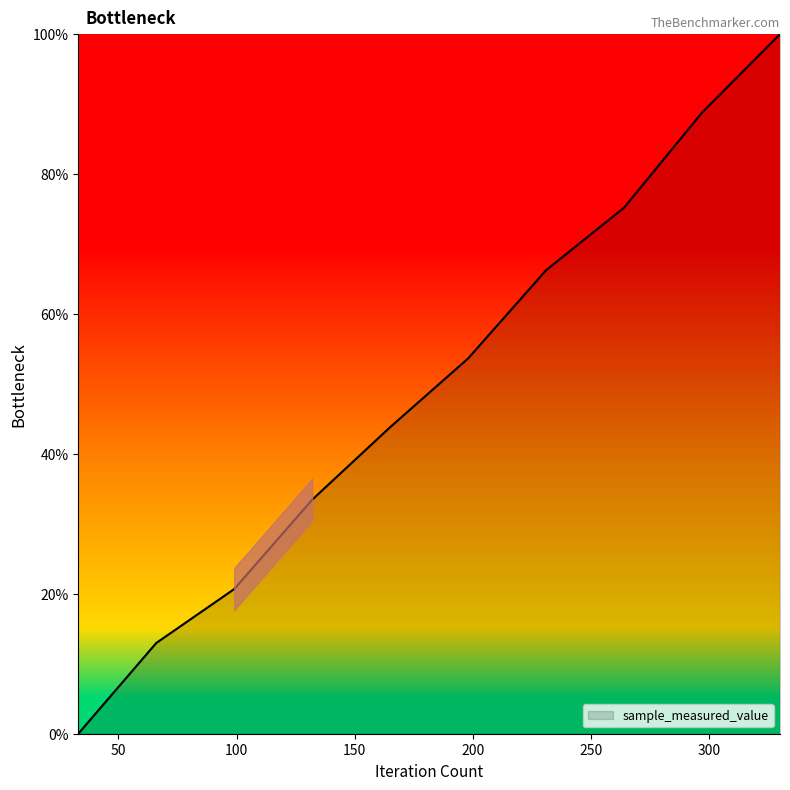

How many values are below 53?

5